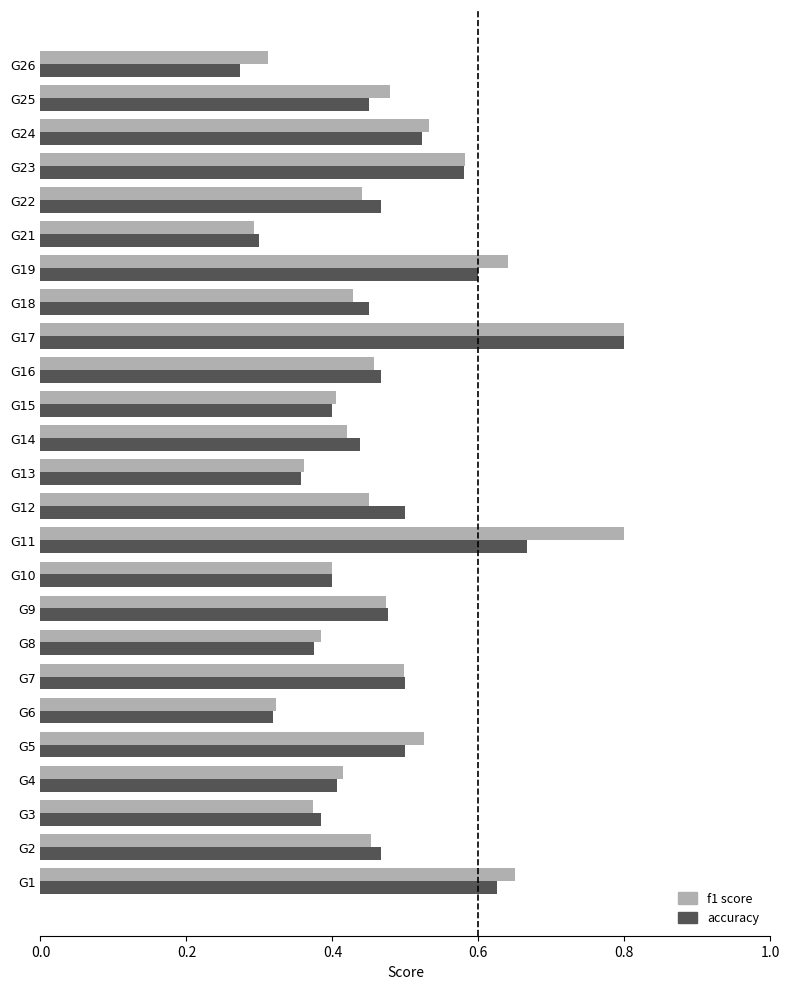

What is the greatest value displayed?

0.8